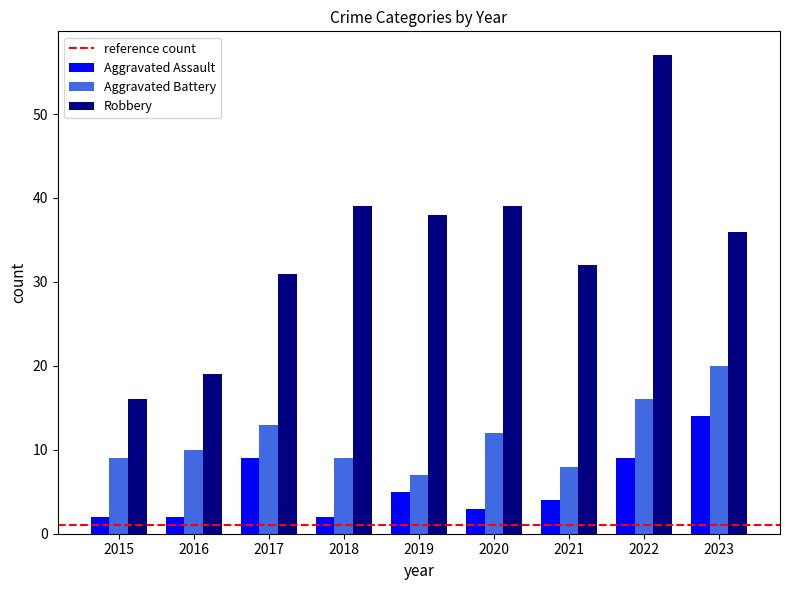

Is it true that Aggravated Assault equals 9 at 2019?

False